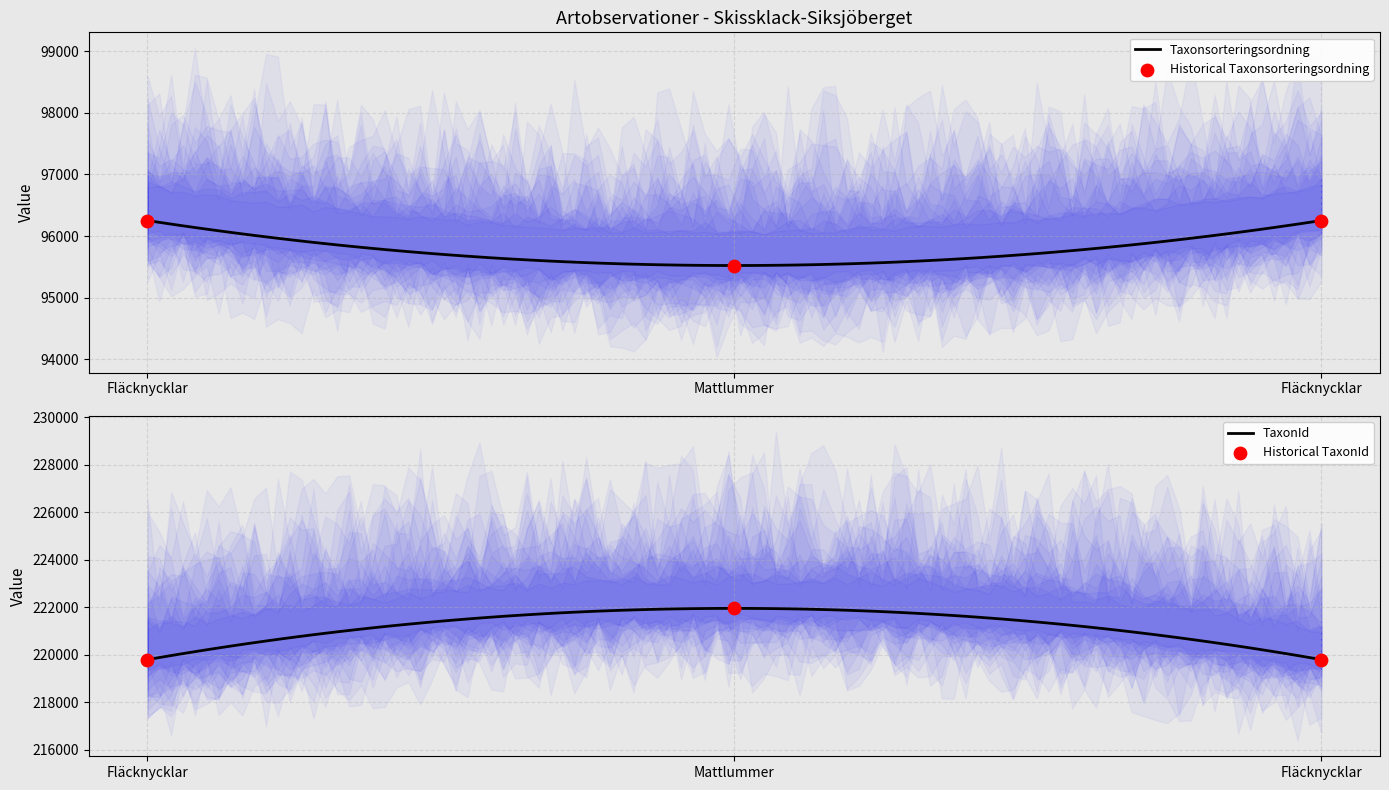

Which series contains the lowest Y value?

Taxonsorteringsordning